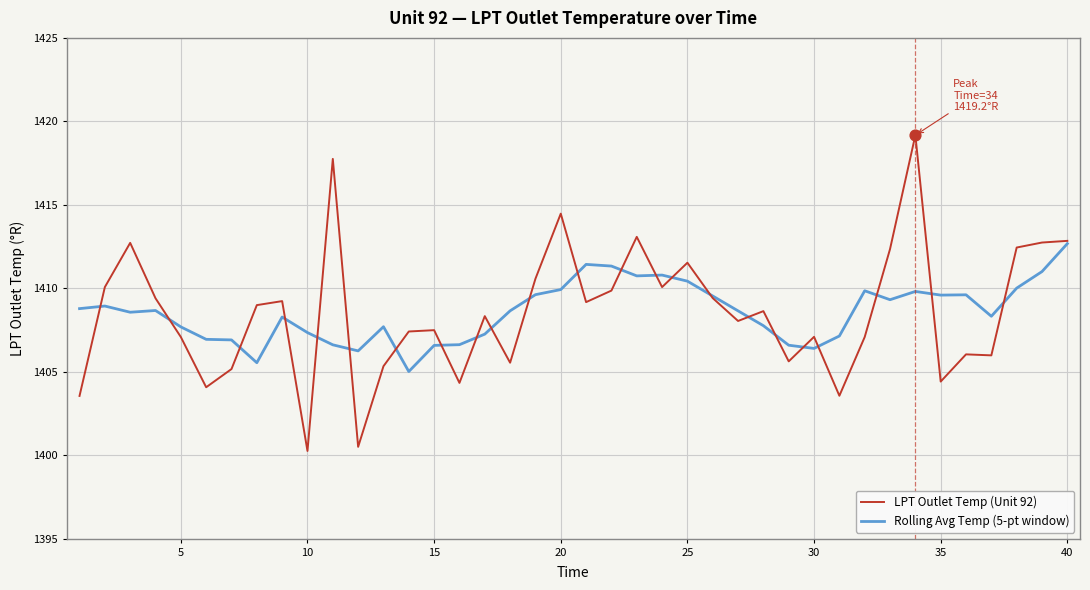

Which series has the largest range (max minus min)?

LPT Outlet Temp (Unit 92)